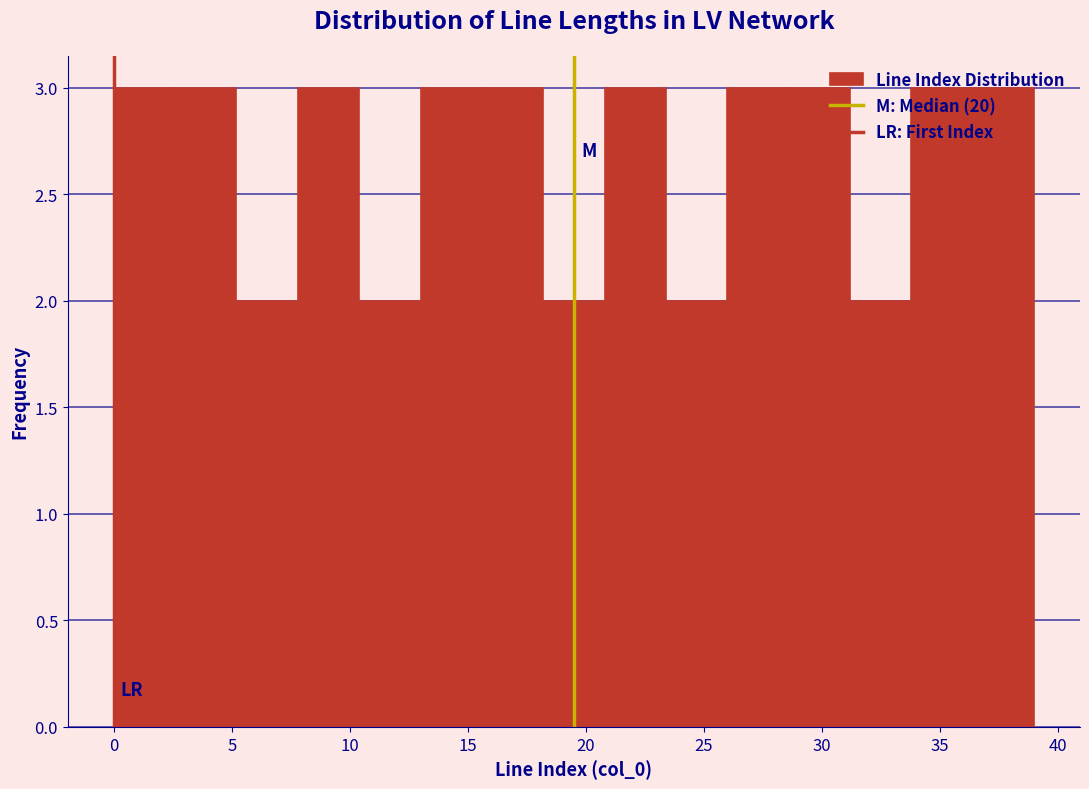

Reading left to right, transcribe this chart: for each bar, give the range it covers on the x-axis and its height. Neither the bar edges nor the heights are printed on the chart, so give them approximately, as read against the axes.

0.0 to 2.6: 3
2.6 to 5.2: 3
5.2 to 7.8: 2
7.8 to 10.4: 3
10.4 to 13.0: 2
13.0 to 15.6: 3
15.6 to 18.2: 3
18.2 to 20.8: 2
20.8 to 23.4: 3
23.4 to 26.0: 2
26.0 to 28.6: 3
28.6 to 31.2: 3
31.2 to 33.8: 2
33.8 to 36.4: 3
36.4 to 39.0: 3